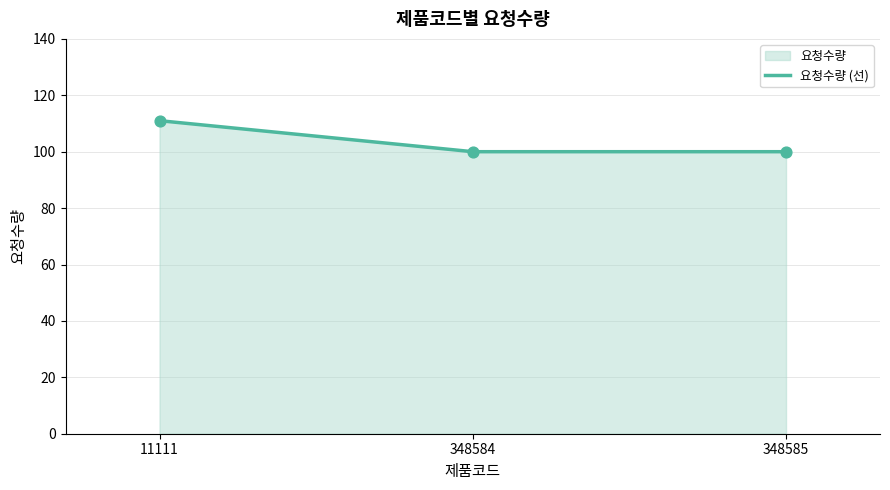

Between 348585 and 348584, which is larger?

348585